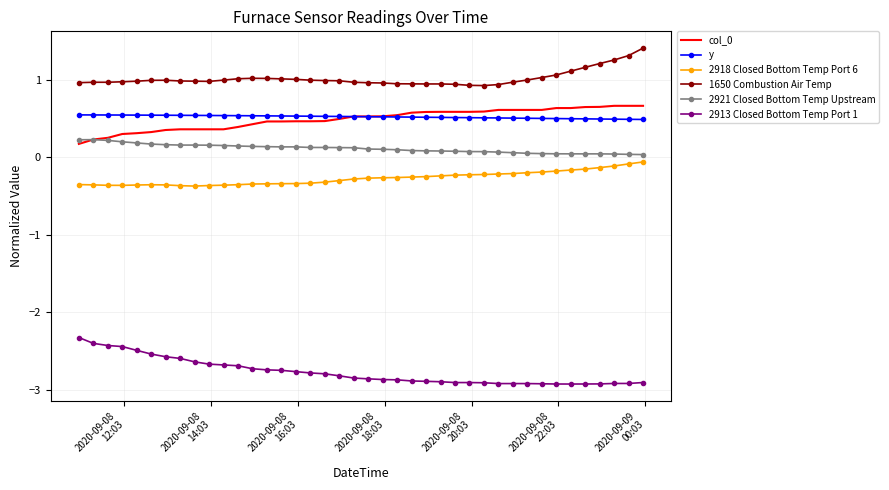

What is the maximum value shown in the chart?

1.4